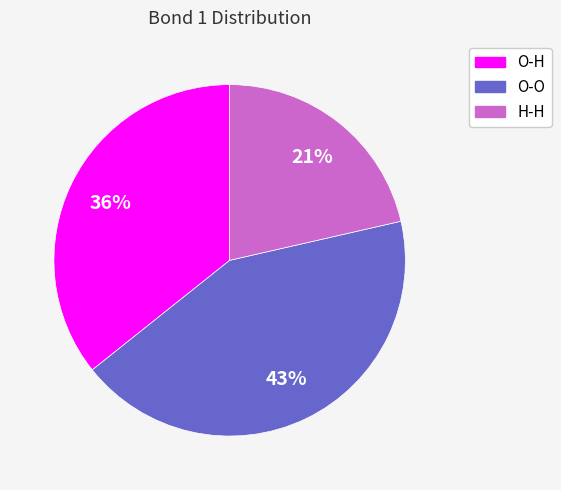

Is there any slice that represents more than half of the pie?

No